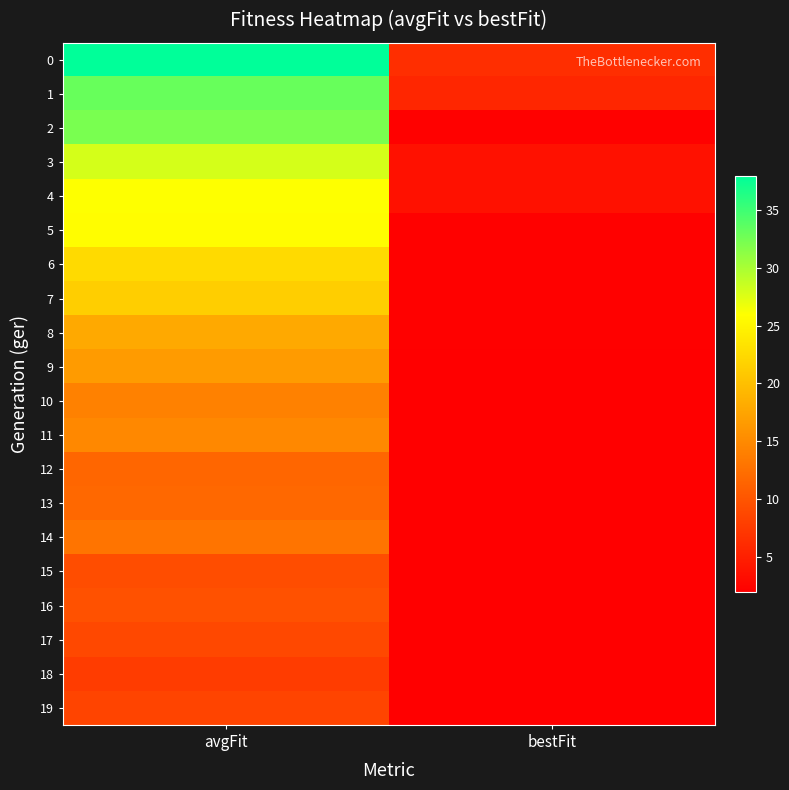

At which category is the sum across all series the highest?

avgFit